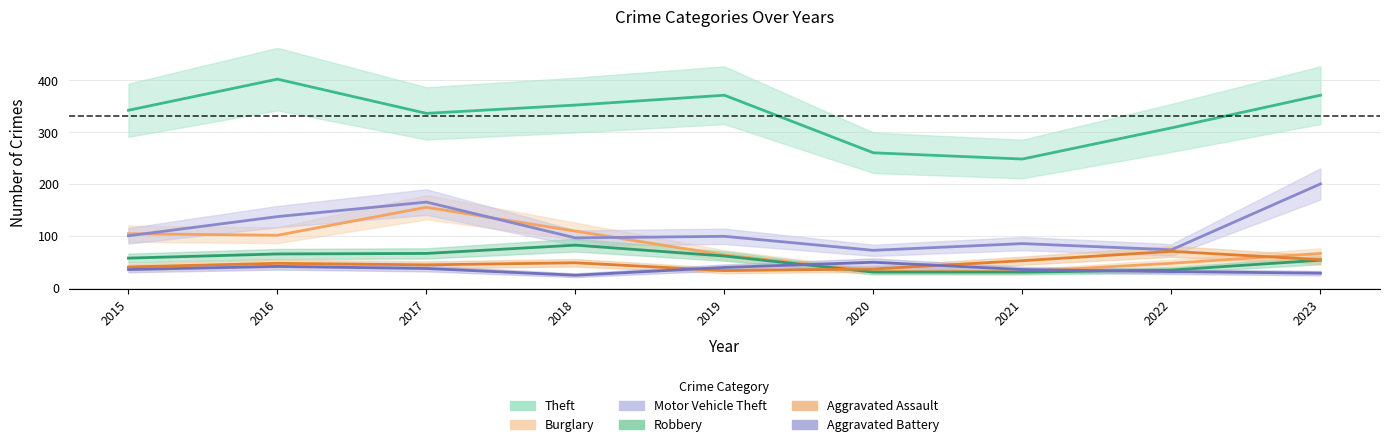

How many lines are shown in the chart?

6